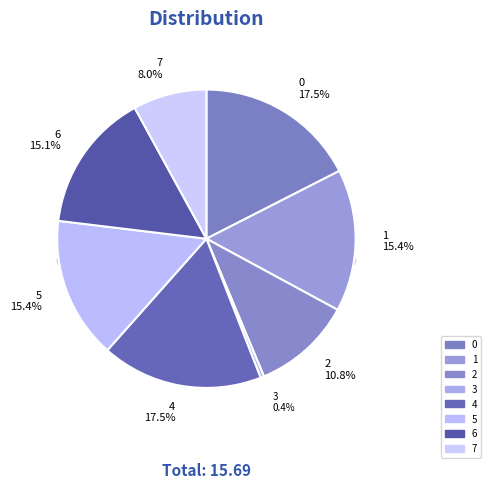

Between 1 and 5, which is larger?

1